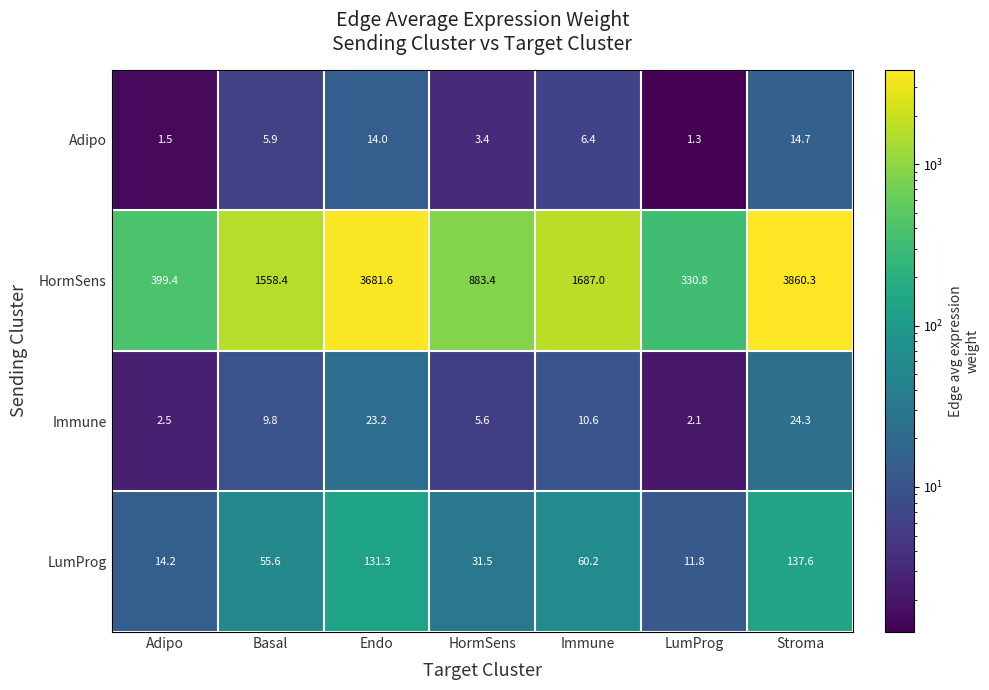

Reading right to left, what are all the values shown in this chart?

Adipo: Stroma=14.7	LumProg=1.3	Immune=6.4	HormSens=3.4	Endo=14.0	Basal=5.9	Adipo=1.5
HormSens: Stroma=3860.3	LumProg=330.8	Immune=1687.0	HormSens=883.4	Endo=3681.6	Basal=1558.4	Adipo=399.4
Immune: Stroma=24.3	LumProg=2.1	Immune=10.6	HormSens=5.6	Endo=23.2	Basal=9.8	Adipo=2.5
LumProg: Stroma=137.6	LumProg=11.8	Immune=60.2	HormSens=31.5	Endo=131.3	Basal=55.6	Adipo=14.2